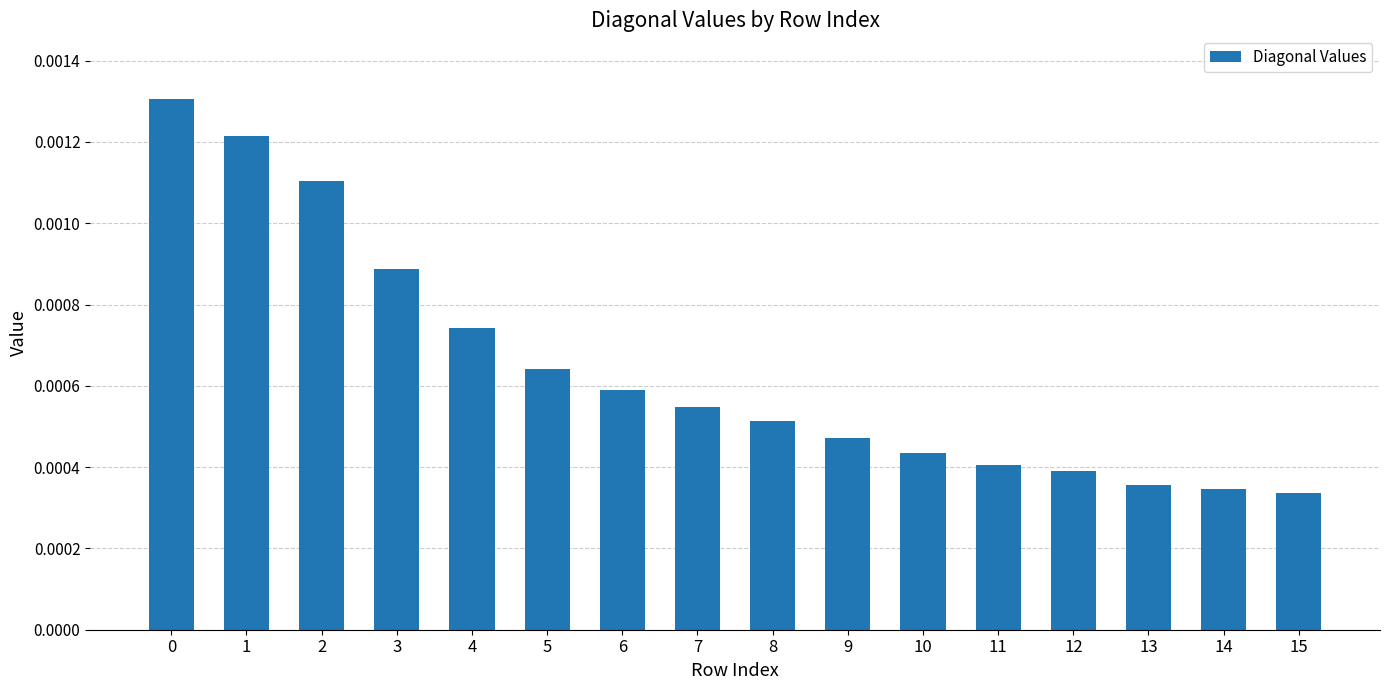

Which has a higher value, 15 or 12?

12